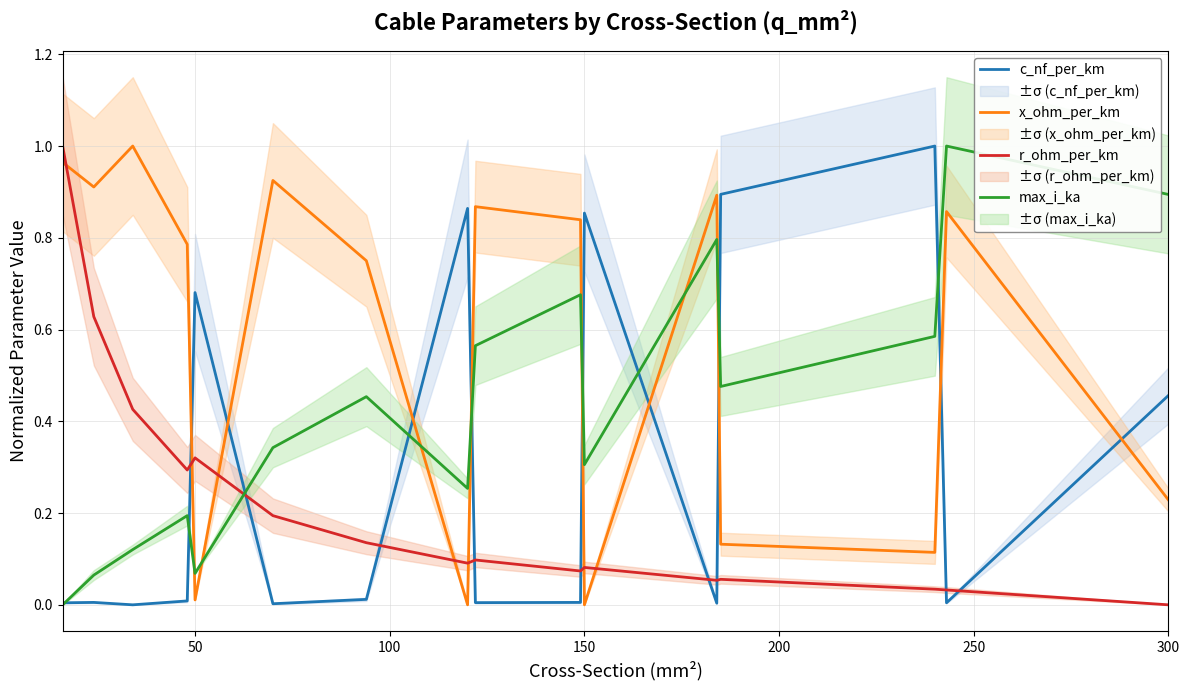

Does the chart have visible grid lines?

Yes